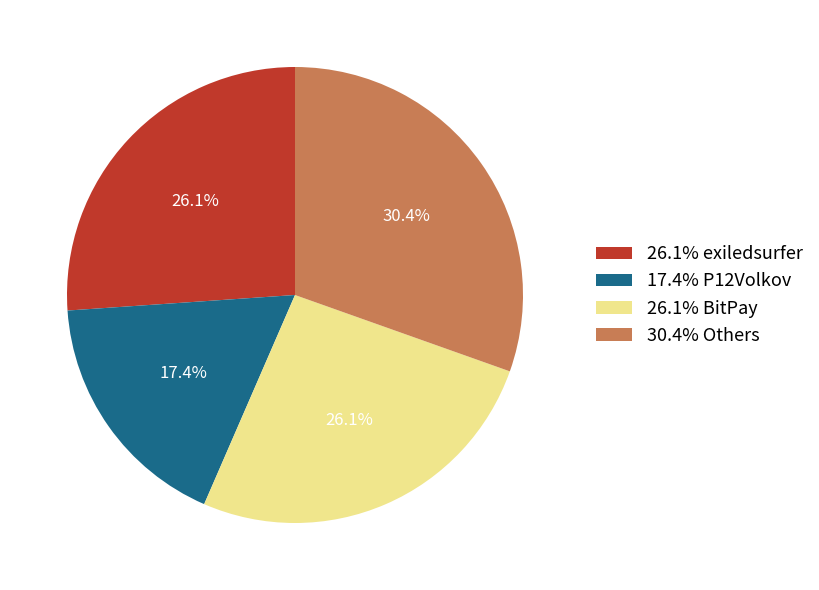

Count the number of slices in the pie.

4